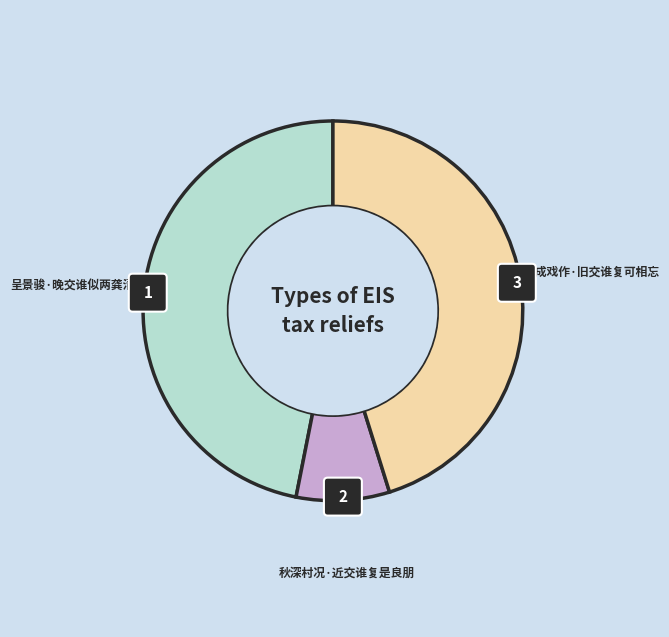

Rank the categories by value from highest to lowest.

呈景骏·晚交谁似两龚清, 初成戏作·旧交谁复可相忘, 秋深村况·近交谁复是良朋